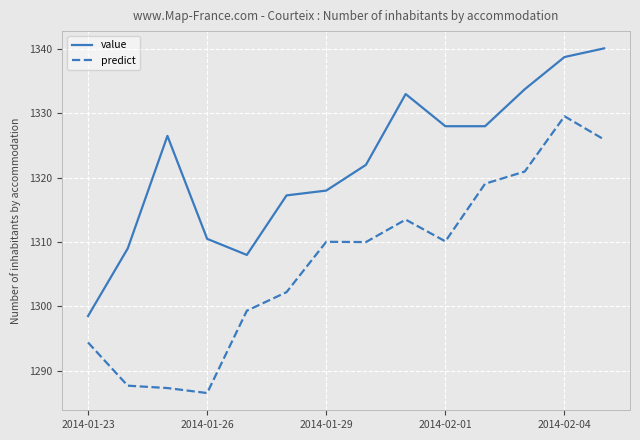

Which series has the largest total across all categories?

value